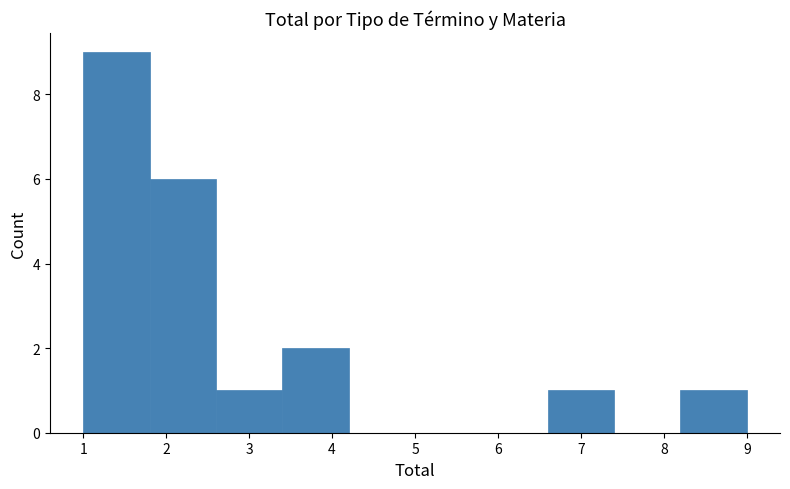

Reading left to right, transcribe this chart: for each bar, give the range it covers on the x-axis and its height. The values are not printed on the chart, so give them approximately, as read against the axis.

1.0 to 1.8: 9
1.8 to 2.6: 6
2.6 to 3.4: 1
3.4 to 4.2: 2
4.2 to 5.0: 0
5.0 to 5.8: 0
5.8 to 6.6: 0
6.6 to 7.4: 1
7.4 to 8.2: 0
8.2 to 9.0: 1